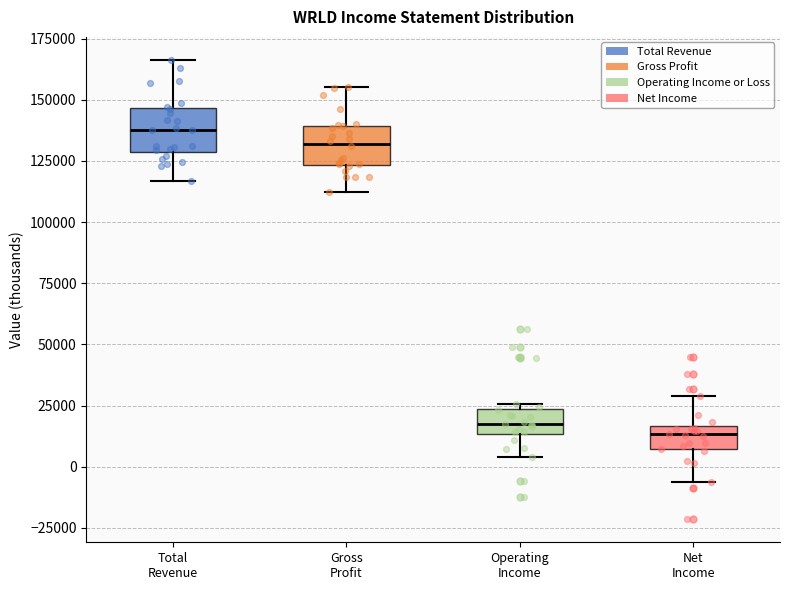

Where is the lower edge of the box for Operating Income on the y-axis? The values are not printed on the chart, so give them approximately, as read against the axis.

15000